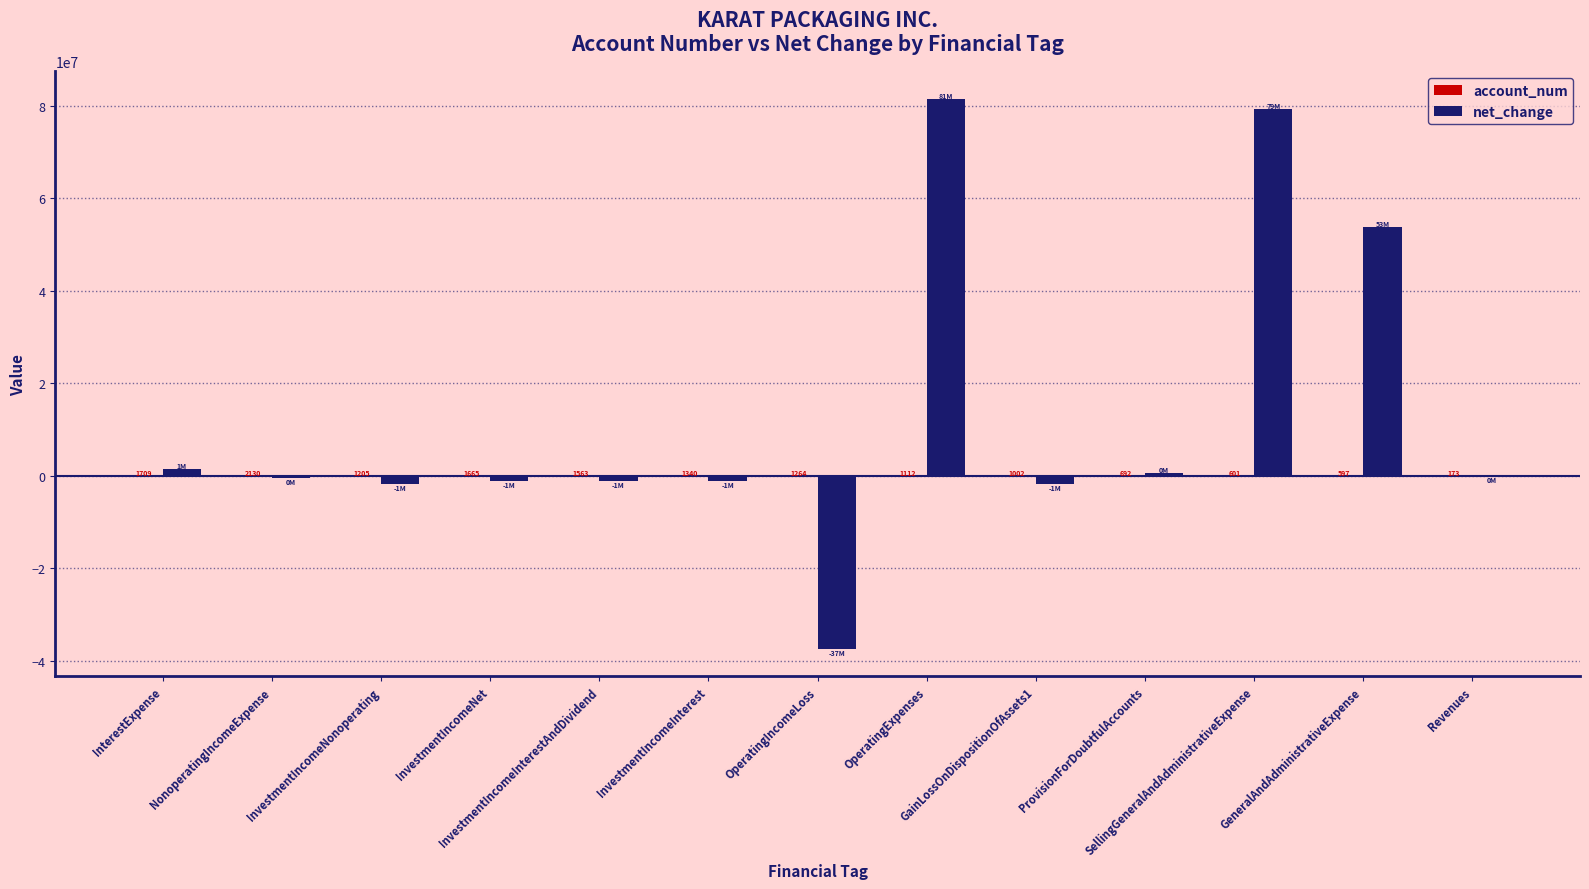

Count the number of data series in this chart.

2